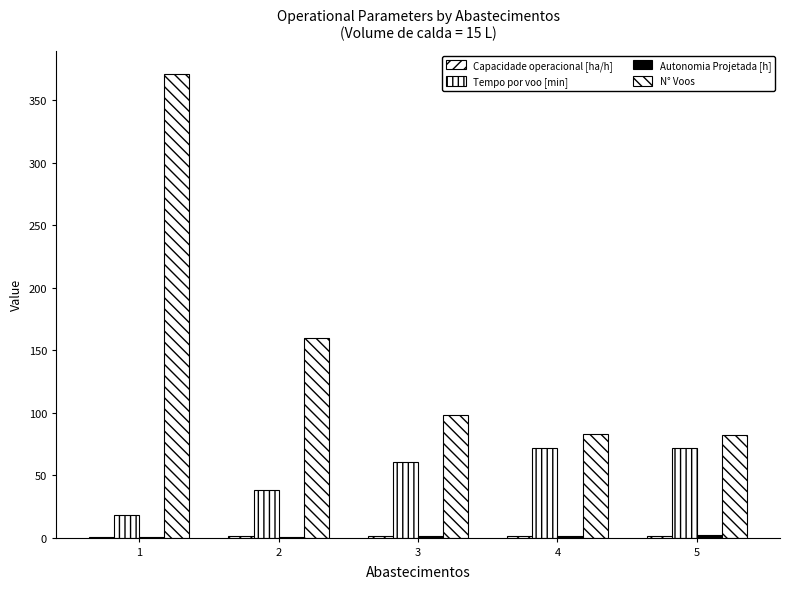

What is the total value across all series at 2?

200.0